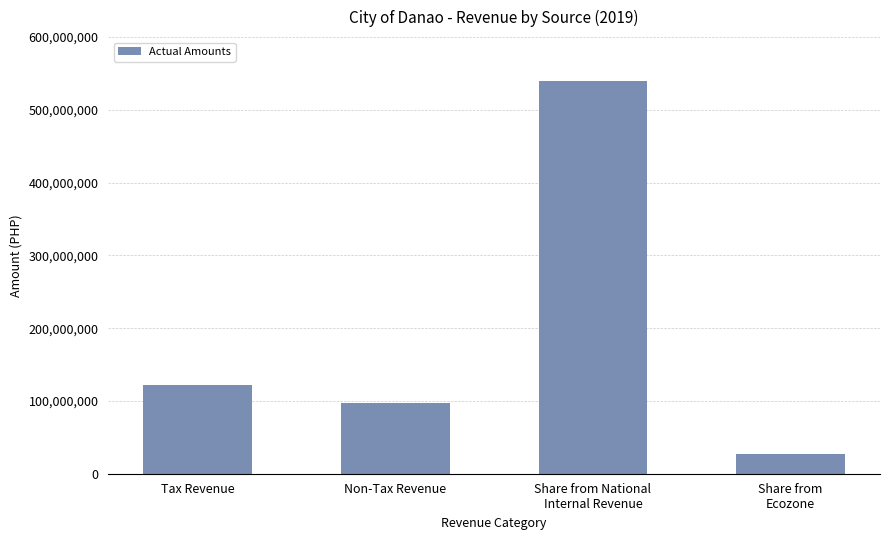

How many distinct data groups are displayed?

1